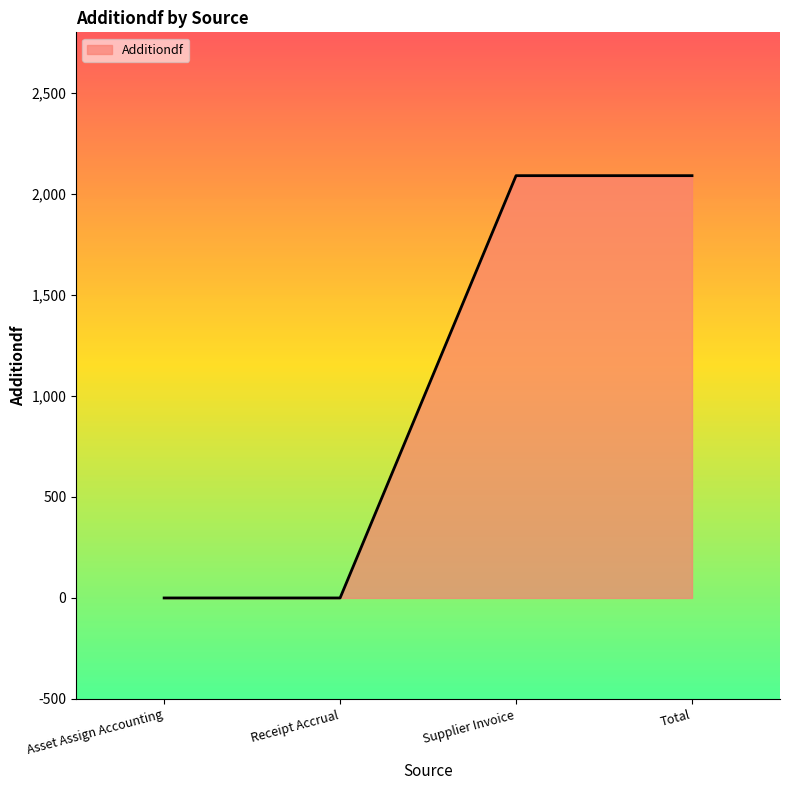

Read the value at Total.

2090.5